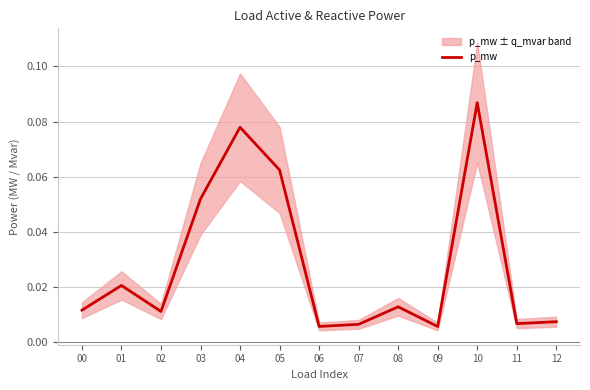

Which has a higher value, 11 or 04?

04